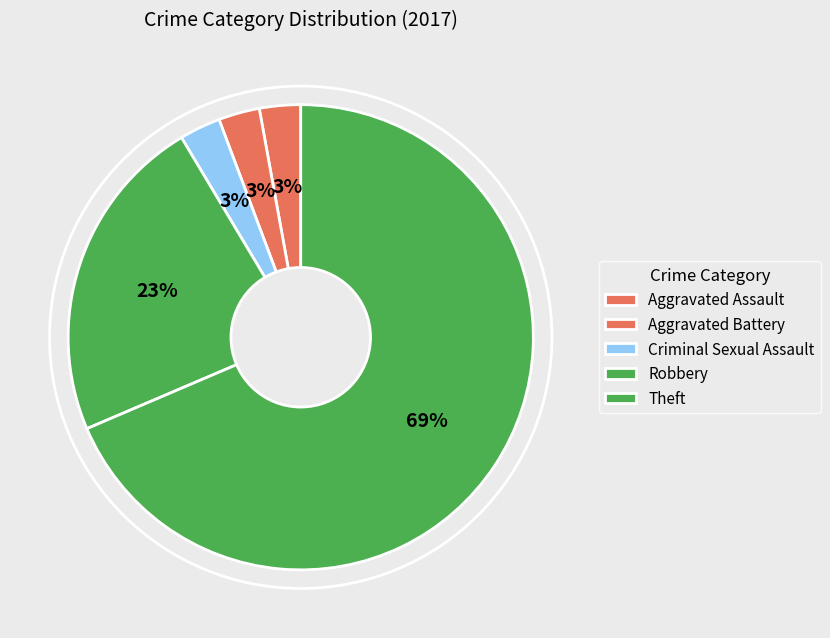

What percentage is the Aggravated Battery slice, to the nearest percent?

3%